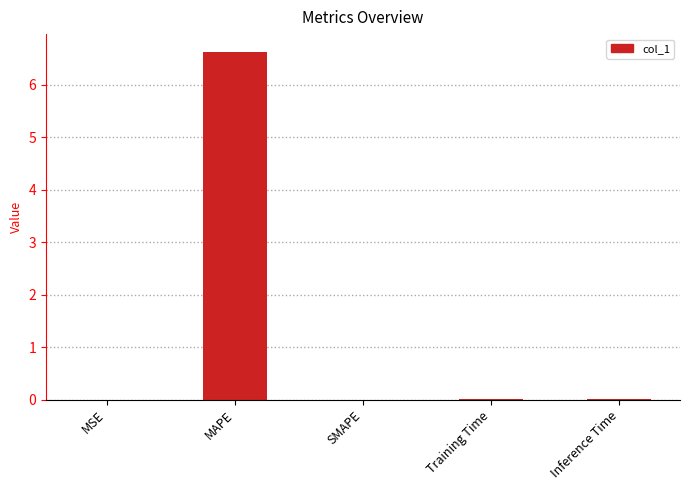

What is the maximum value shown in the chart?

6.6